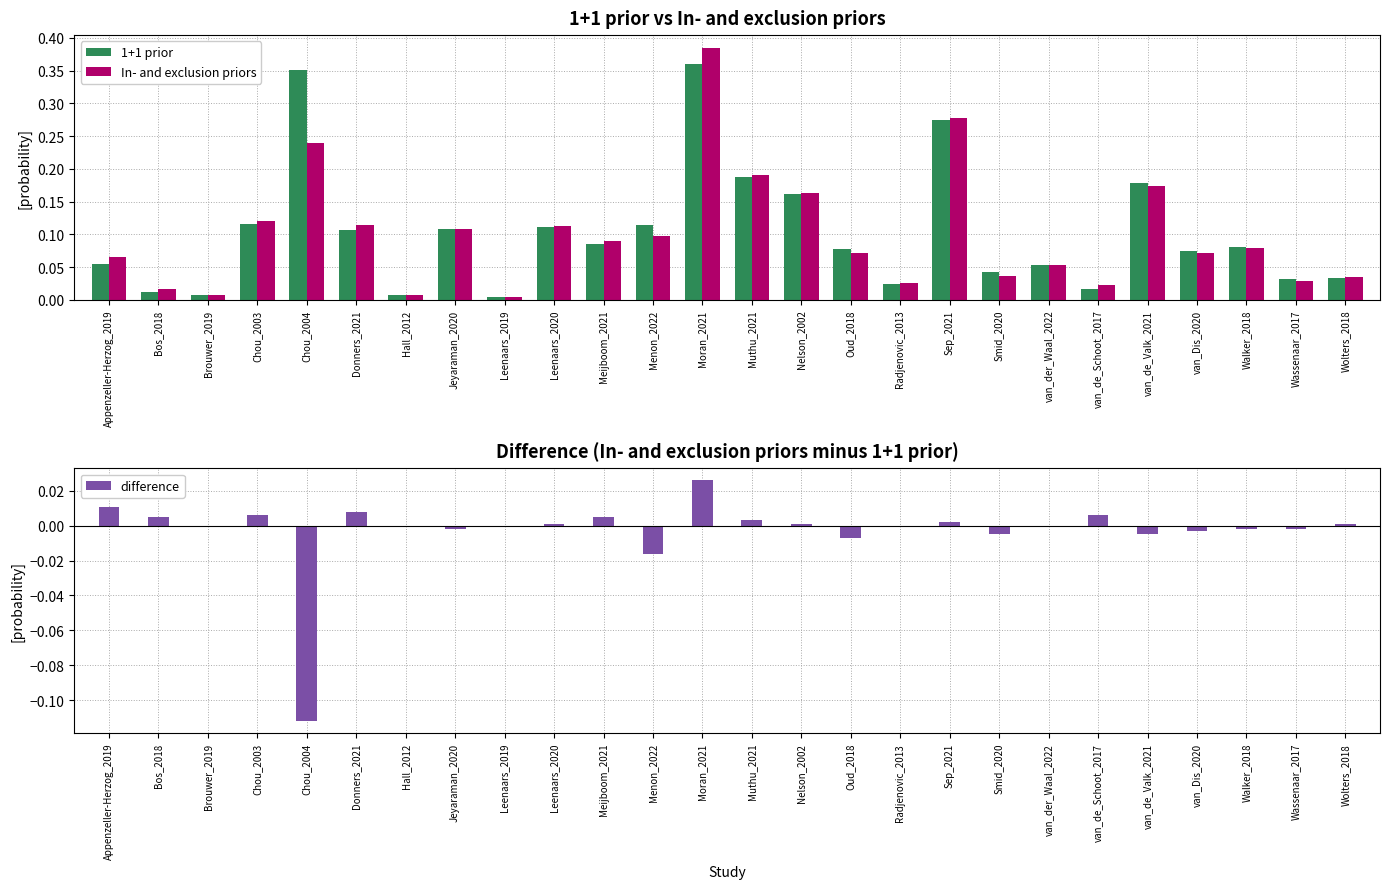

Reading left to right, list all the values displayed in this chart.

1+1 prior: Appenzeller-Herzog_2019=0.1	Bos_2018=0.0	Brouwer_2019=0.0	Chou_2003=0.1	Chou_2004=0.4	Donners_2021=0.1	Hall_2012=0.0	Jeyaraman_2020=0.1	Leenaars_2019=0.0	Leenaars_2020=0.1	Meijboom_2021=0.1	Menon_2022=0.1	Moran_2021=0.4	Muthu_2021=0.2	Nelson_2002=0.2	Oud_2018=0.1	Radjenovic_2013=0.0	Sep_2021=0.3	Smid_2020=0.0	van_der_Waal_2022=0.1	van_de_Schoot_2017=0.0	van_de_Valk_2021=0.2	van_Dis_2020=0.1	Walker_2018=0.1	Wassenaar_2017=0.0	Wolters_2018=0.0
In- and exclusion priors: Appenzeller-Herzog_2019=0.1	Bos_2018=0.0	Brouwer_2019=0.0	Chou_2003=0.1	Chou_2004=0.2	Donners_2021=0.1	Hall_2012=0.0	Jeyaraman_2020=0.1	Leenaars_2019=0.0	Leenaars_2020=0.1	Meijboom_2021=0.1	Menon_2022=0.1	Moran_2021=0.4	Muthu_2021=0.2	Nelson_2002=0.2	Oud_2018=0.1	Radjenovic_2013=0.0	Sep_2021=0.3	Smid_2020=0.0	van_der_Waal_2022=0.1	van_de_Schoot_2017=0.0	van_de_Valk_2021=0.2	van_Dis_2020=0.1	Walker_2018=0.1	Wassenaar_2017=0.0	Wolters_2018=0.0
difference: Appenzeller-Herzog_2019=0.0	Bos_2018=0.0	Brouwer_2019=0.0	Chou_2003=0.0	Chou_2004=-0.1	Donners_2021=0.0	Hall_2012=0.0	Jeyaraman_2020=-0.0	Leenaars_2019=0.0	Leenaars_2020=0.0	Meijboom_2021=0.0	Menon_2022=-0.0	Moran_2021=0.0	Muthu_2021=0.0	Nelson_2002=0.0	Oud_2018=-0.0	Radjenovic_2013=0.0	Sep_2021=0.0	Smid_2020=-0.0	van_der_Waal_2022=0.0	van_de_Schoot_2017=0.0	van_de_Valk_2021=-0.0	van_Dis_2020=-0.0	Walker_2018=-0.0	Wassenaar_2017=-0.0	Wolters_2018=0.0